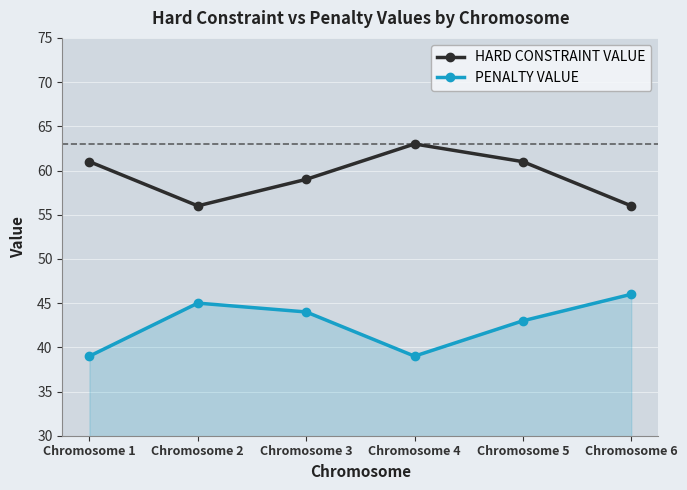

At how many categories does at least one series exceed 48?

6